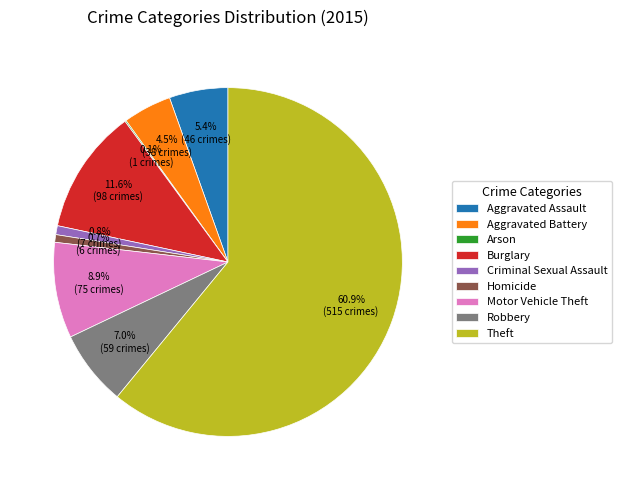

Combined, what portion of the pie is Theft and Homicide?

61.7%